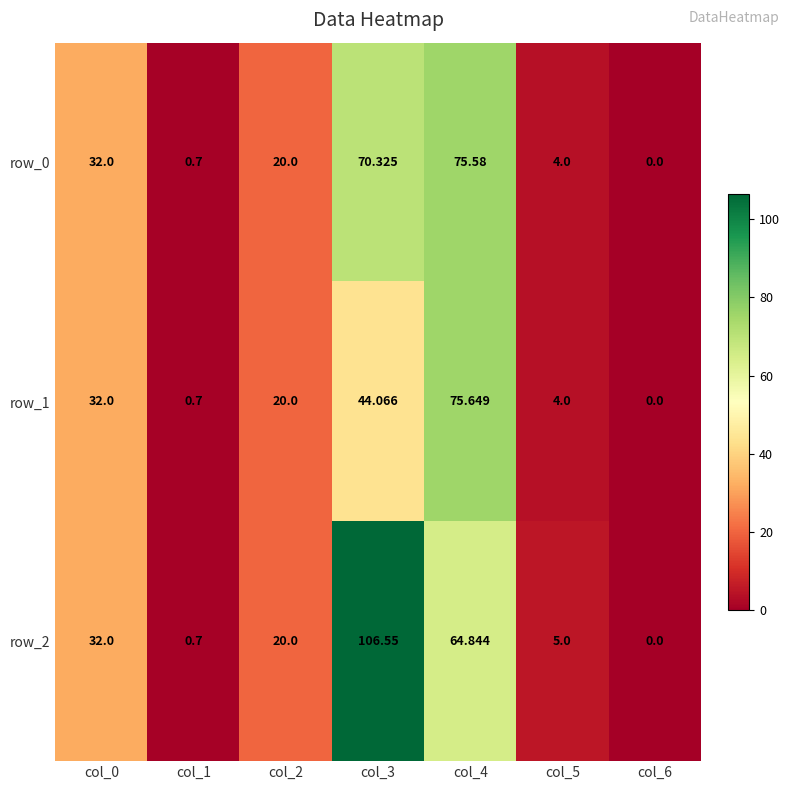

How many values in row_0 are above zero?

6